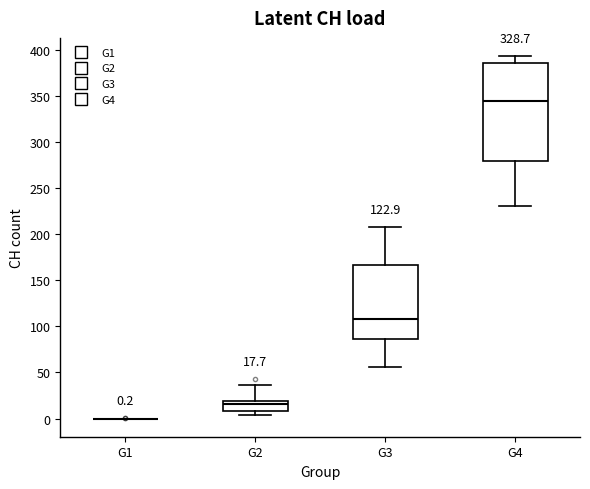

Comparing the boxes themselves (not the whiskers), which one is the tallest?

G4